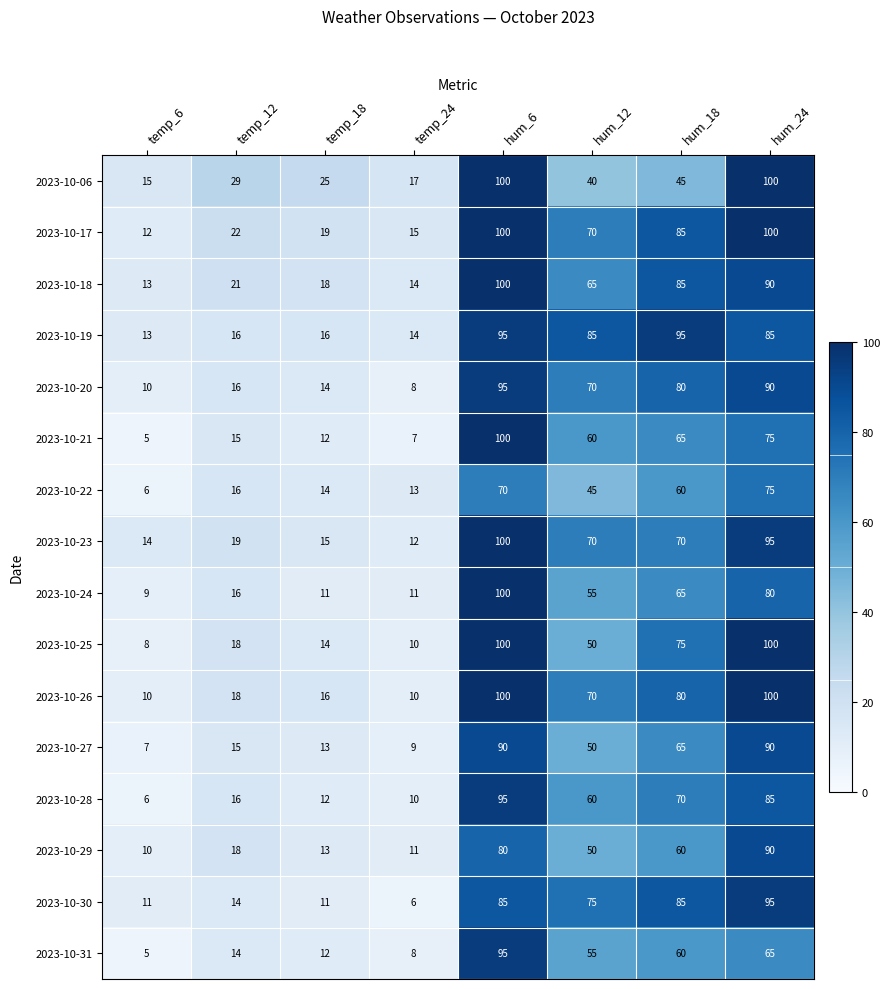

Which category has the lowest value in the 2023-10-29 series?

temp_6